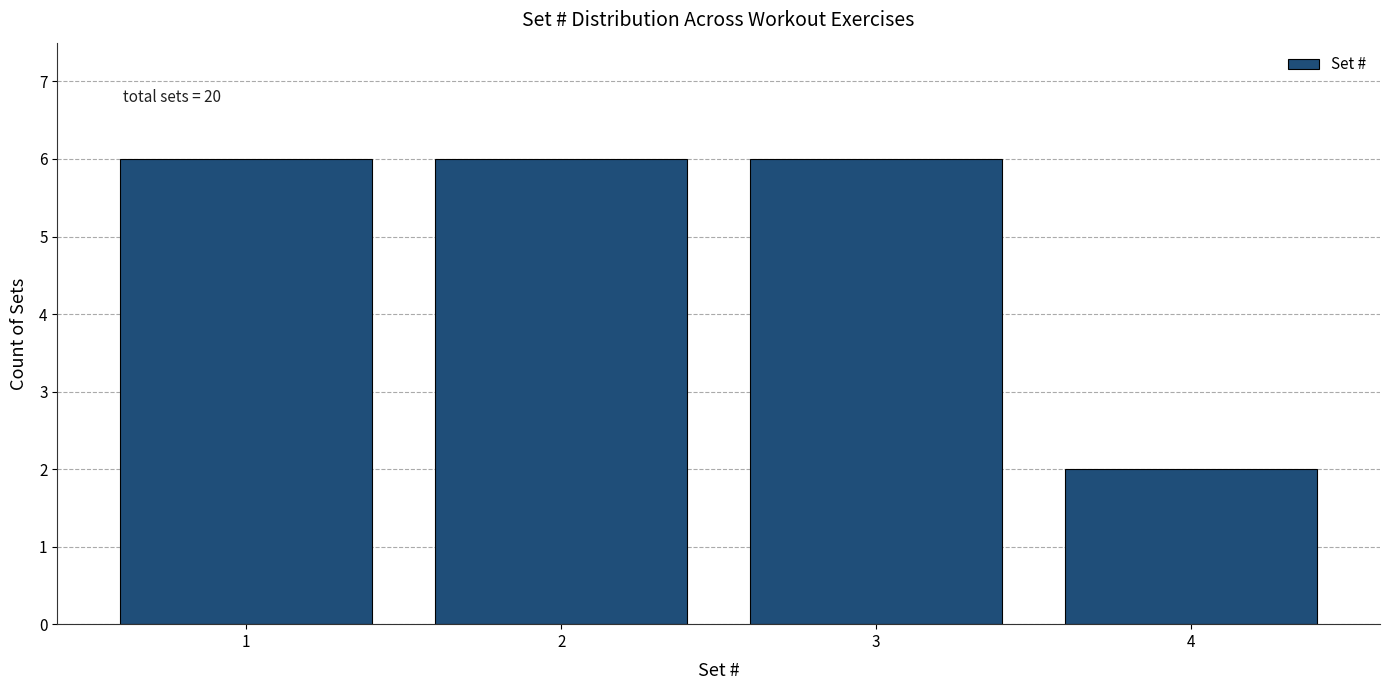

Reading right to left, extract all data points from this chart.

2	6	6	6